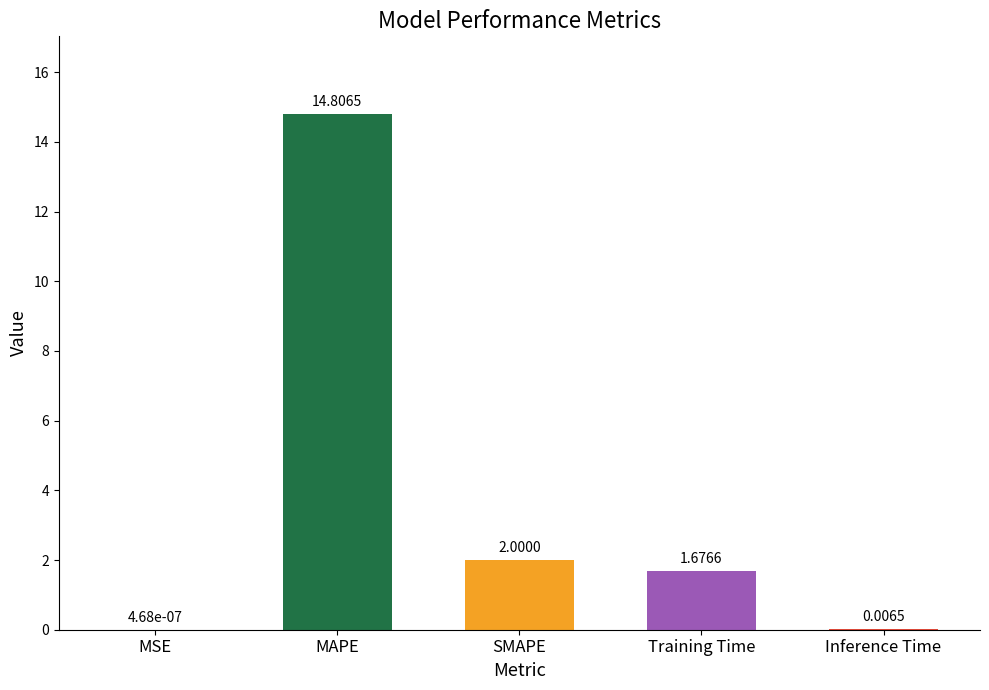

At which category does the chart reach its peak across all series?

MAPE